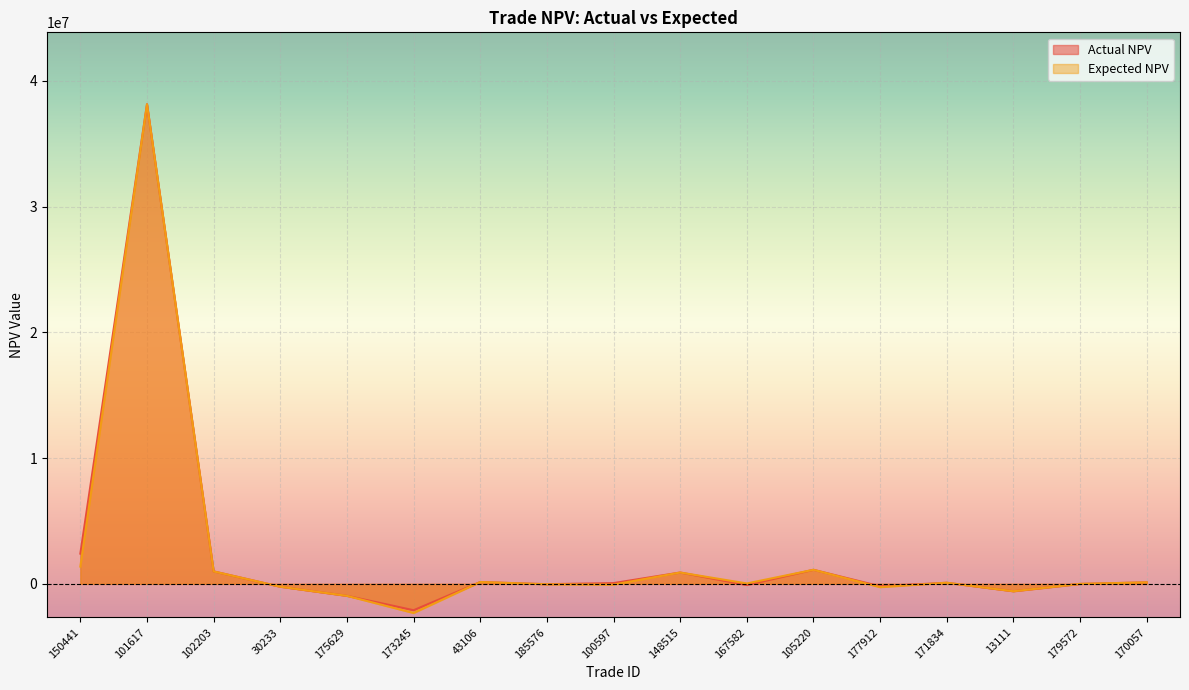

What is the spread (max minus min) of values at 101617?

5529.6